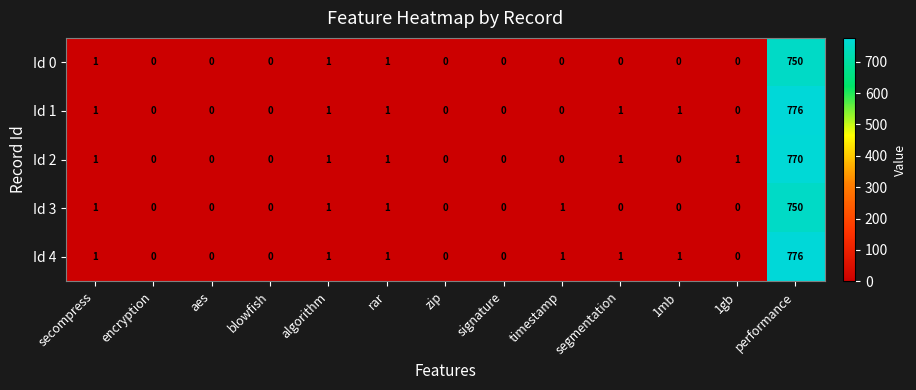

Between zip and 1gb, which series saw the biggest shift?

Id 2